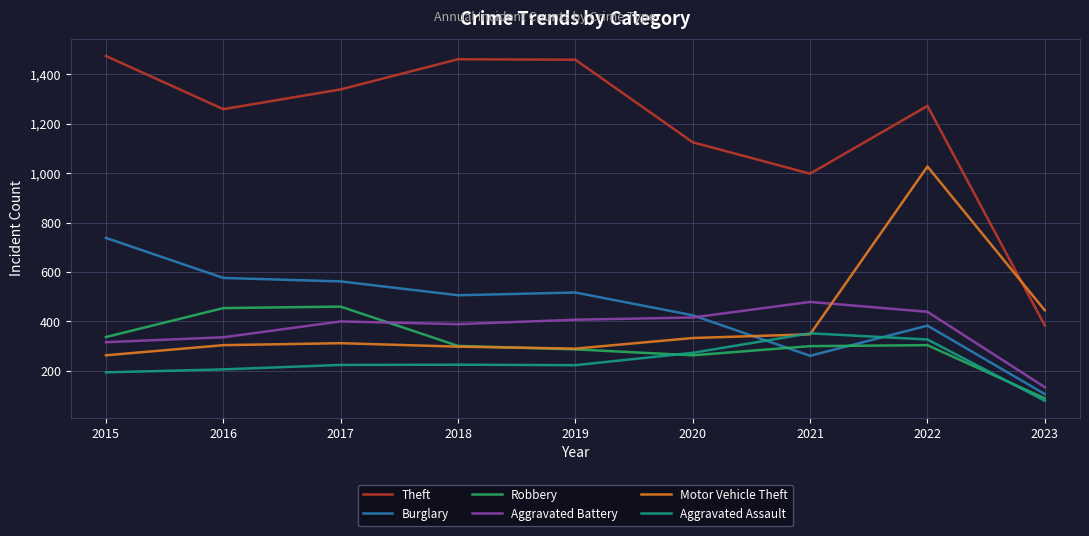

What is the difference between the highest and lowest values at 2018?

1236